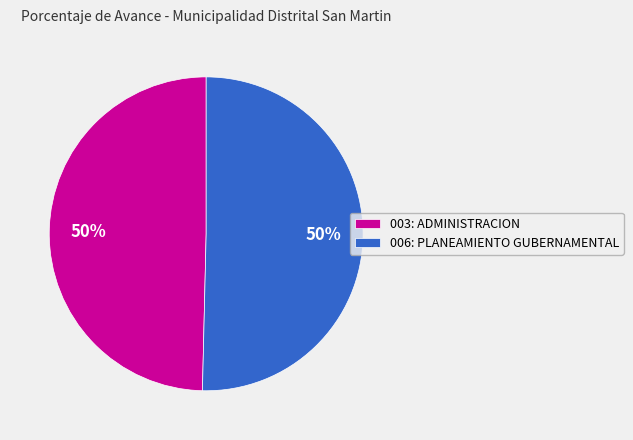

True or false: 003: ADMINISTRACION accounts for 43% of the total.

False